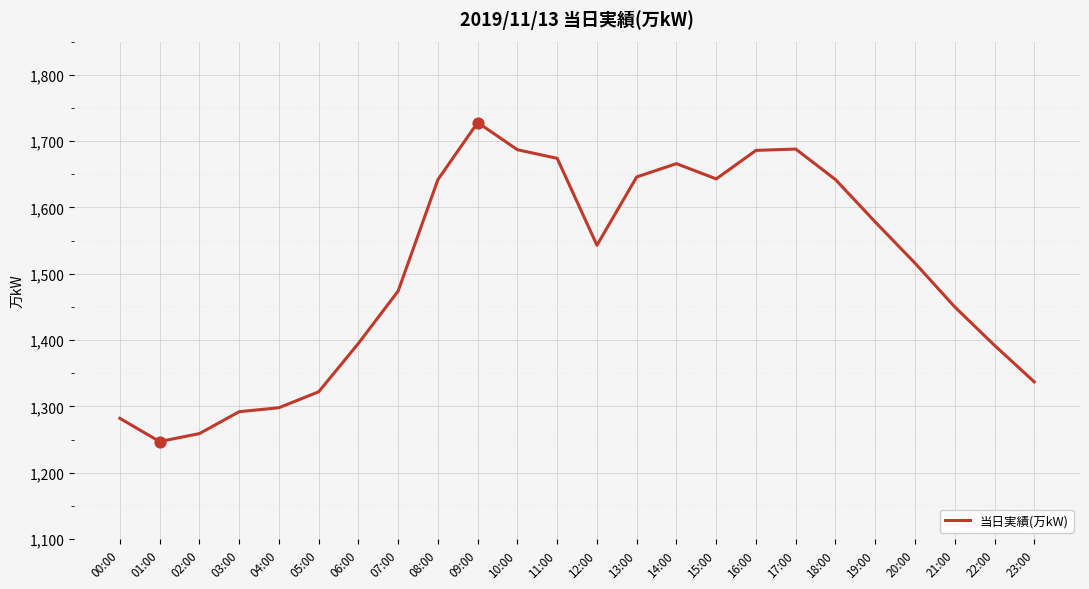

What is the change in value from 02:00 to 17:00?

+429